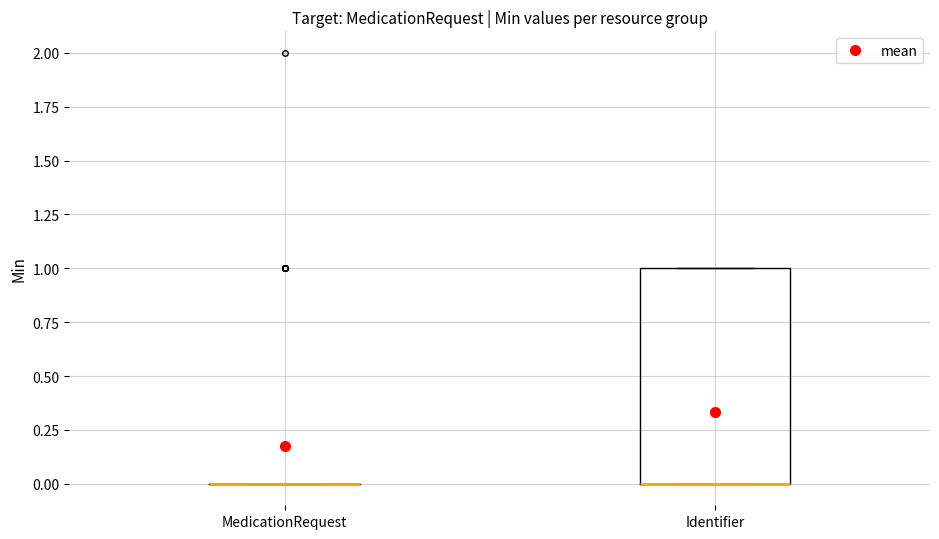

Reading left to right, read every box against the y-axis: the position of its median line, the range the box covers, and the ends of its whiskers. The values are not printed on the chart, so give them approximately, as read against the axis.

MedicationRequest: box collapsed to a line at 0, whiskers 0 to 0
Identifier: median 0 (drawn on the box's lower edge), box 0 to 1, whiskers 0 to 1